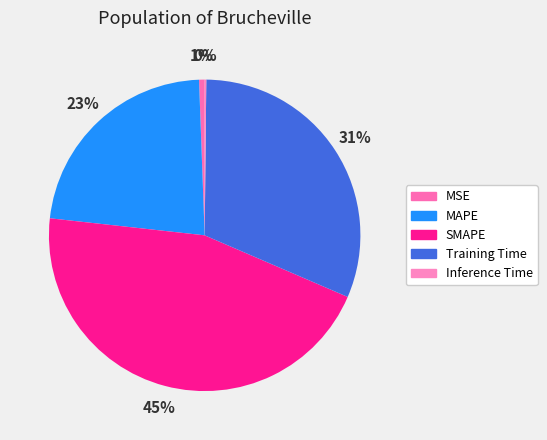

What is the change in value from SMAPE to Inference Time?

-2.0